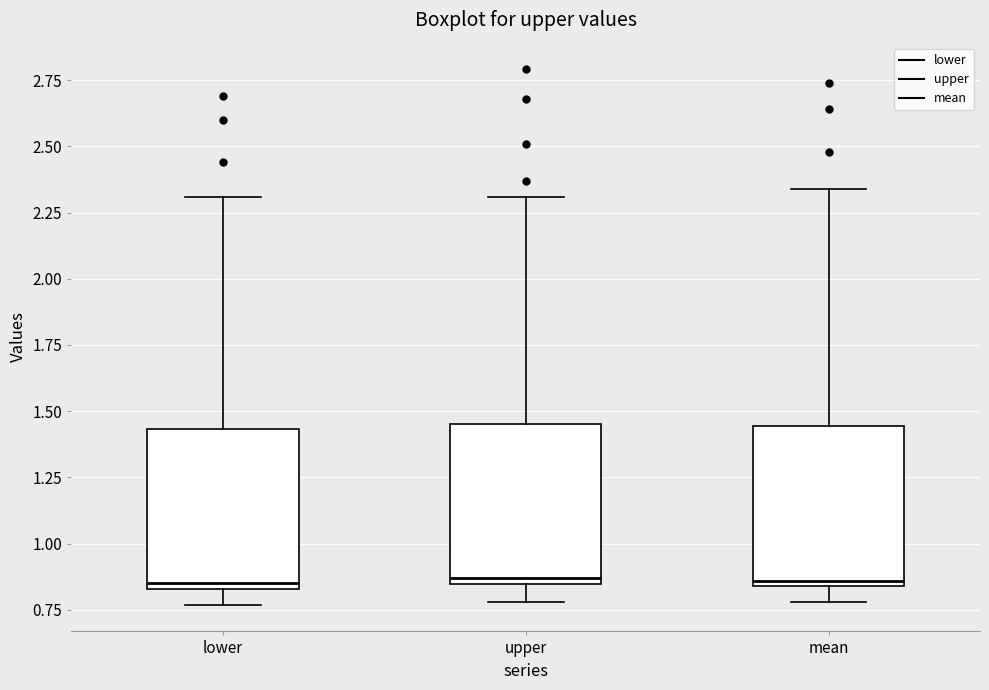

Where does the upper whisker of the box for lower end on the y-axis? The values are not printed on the chart, so give them approximately, as read against the axis.

2.30